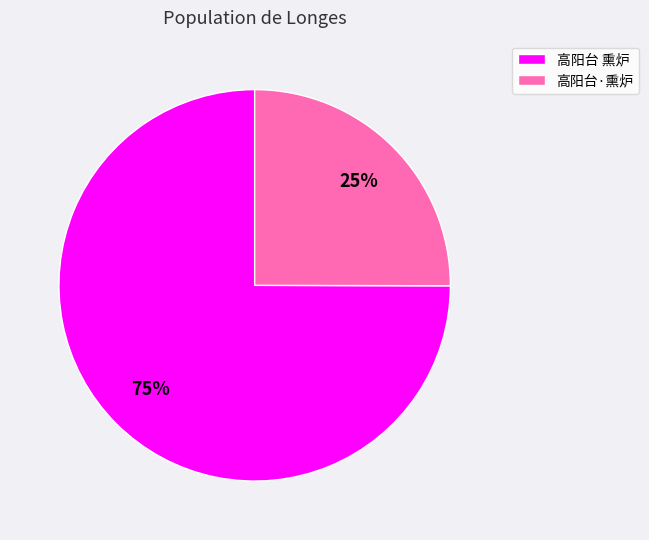

Which slice represents more than half of the pie?

高阳台 熏炉